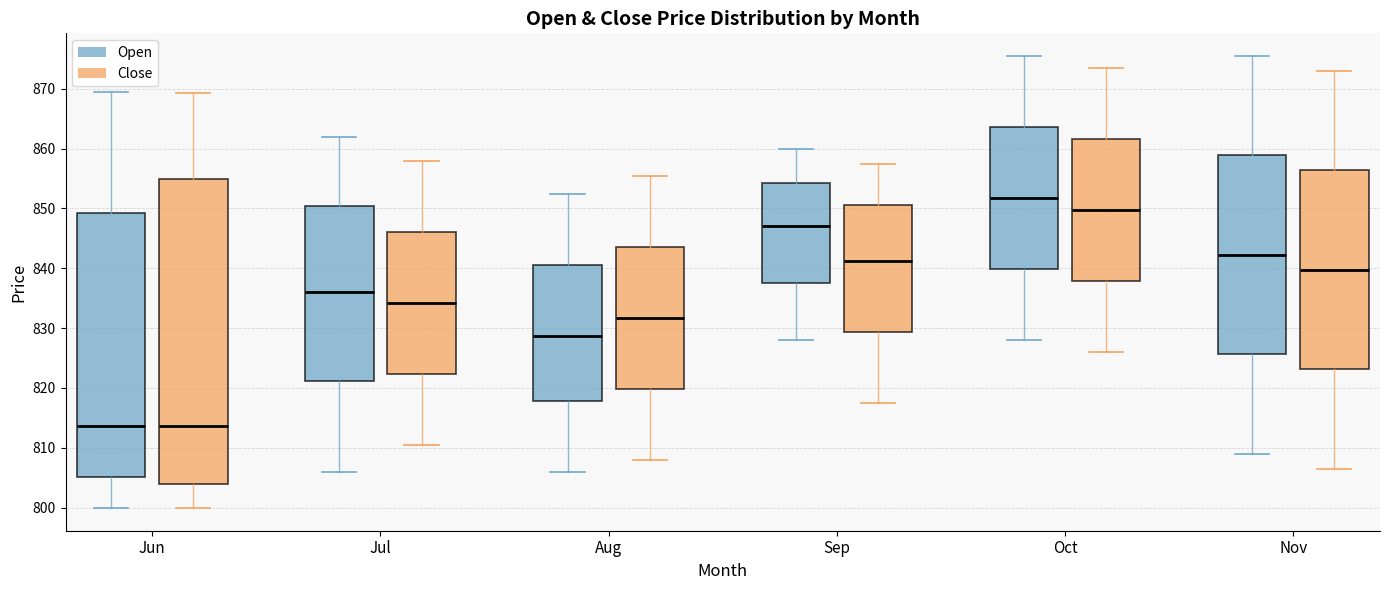

Where is the lower edge of the box for Jun (Open) on the y-axis? The values are not printed on the chart, so give them approximately, as read against the axis.

805